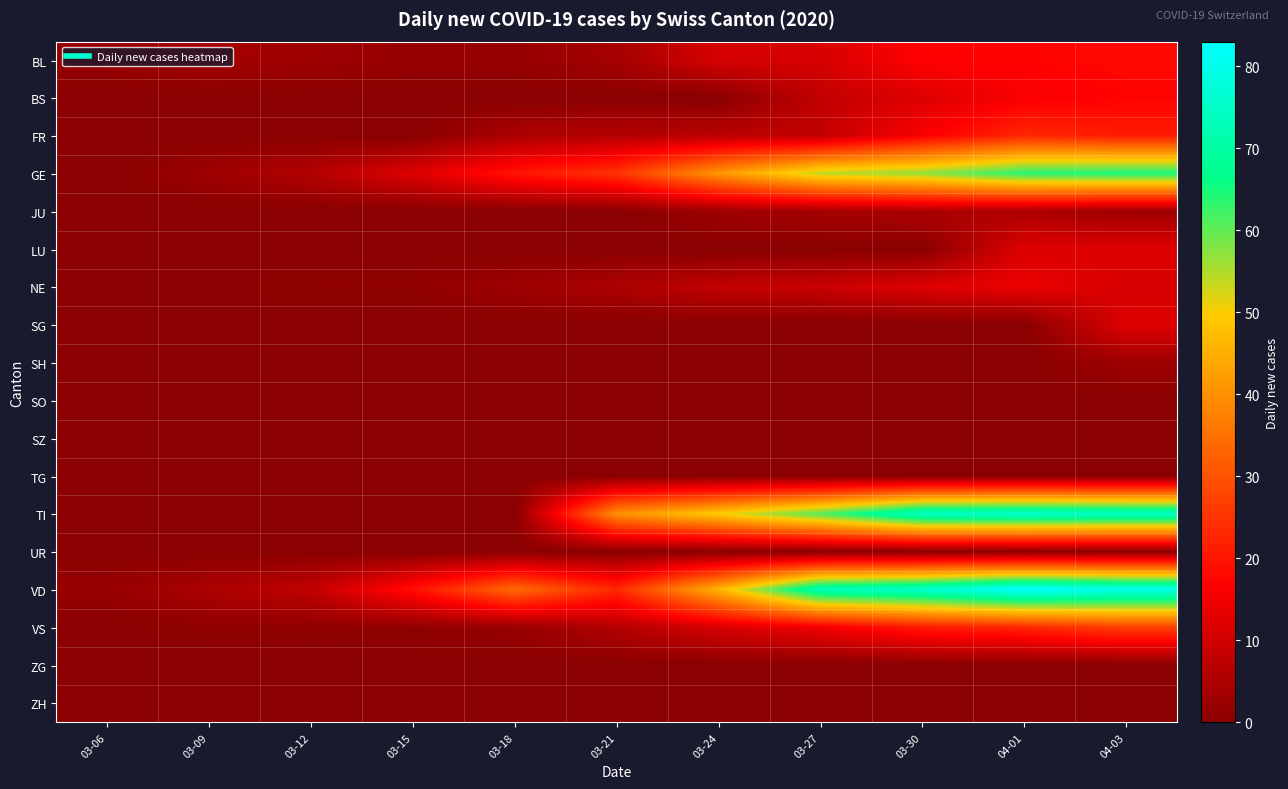

At 03-18, list the series in order from smallest to largest.

BS, JU, LU, SG, SH, SO, SZ, TG, TI, UR, ZG, ZH, BL, VS, NE, FR, GE, VD